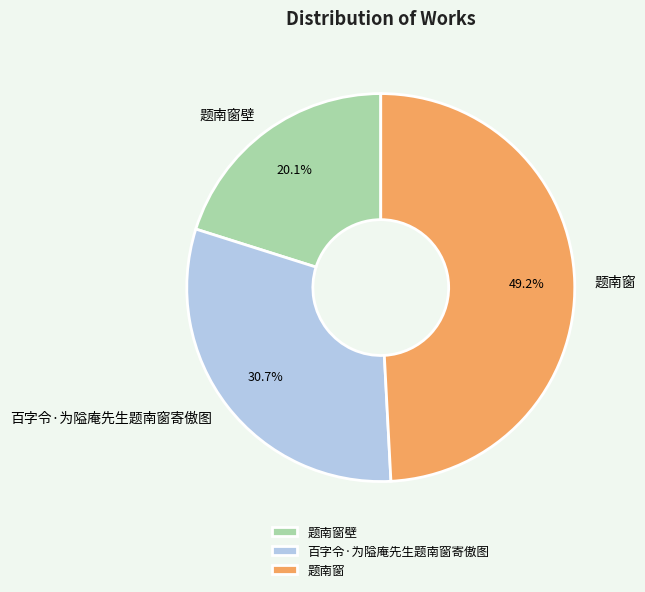

To the nearest percent, what is the average slice percentage?

33%